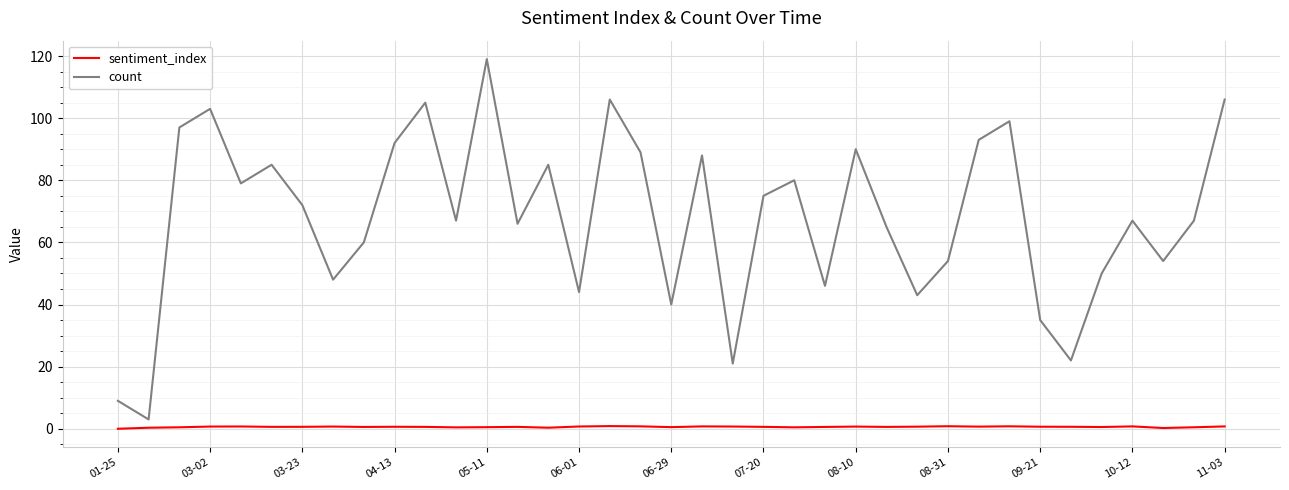

Which series has the widest spread of values?

count